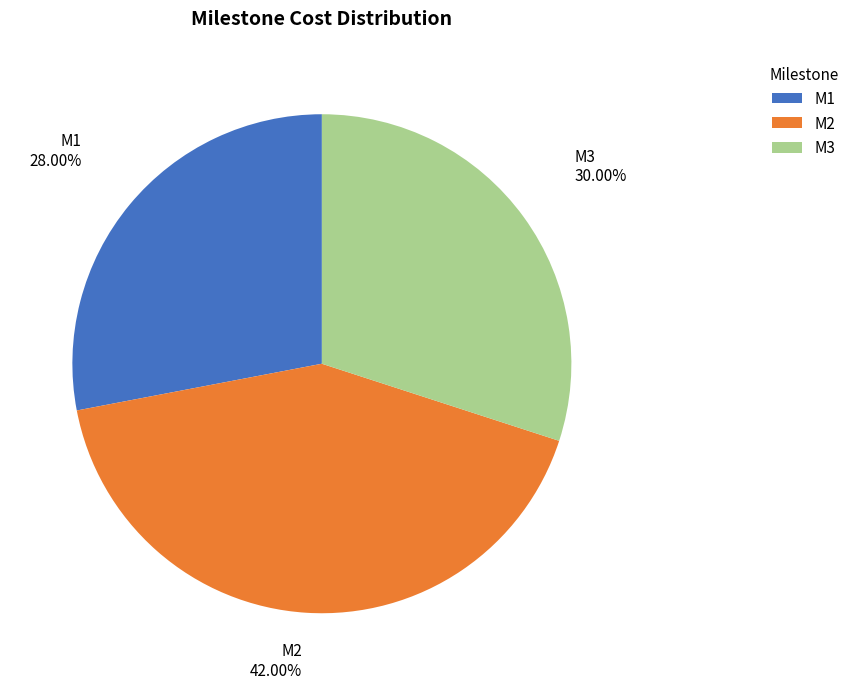

Is it true that M1 is 28% of the pie?

True